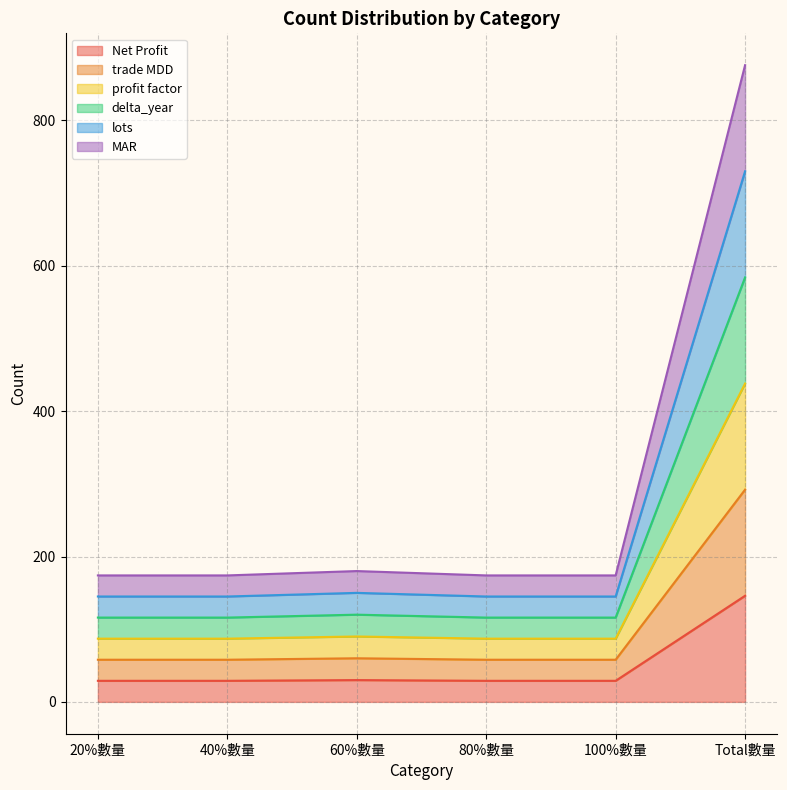

Does the chart display data point markers on the line(s)?

No